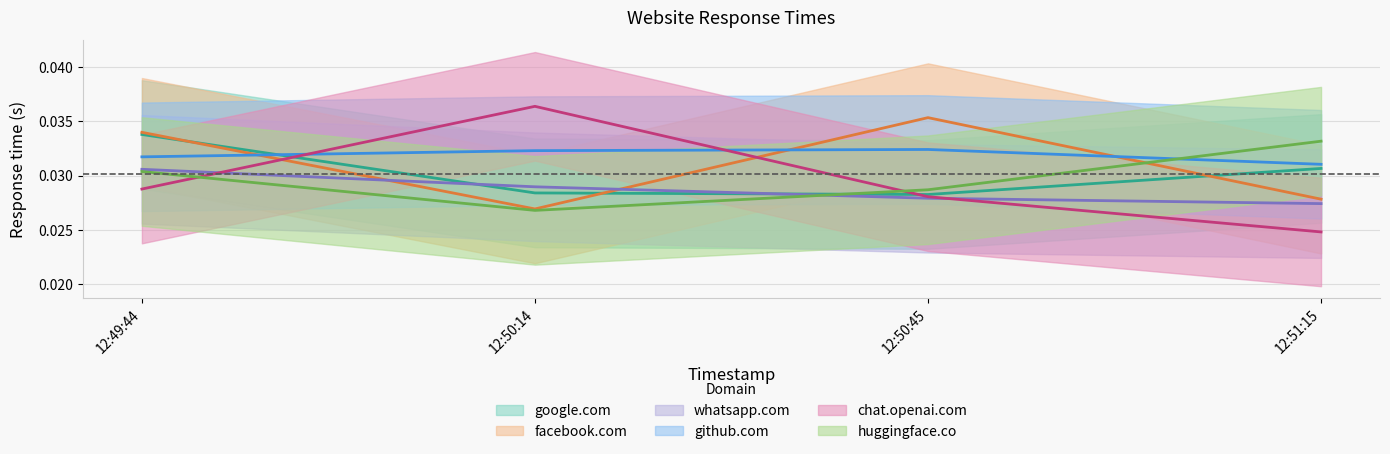

Is this an area chart (filled region under the line)?

No